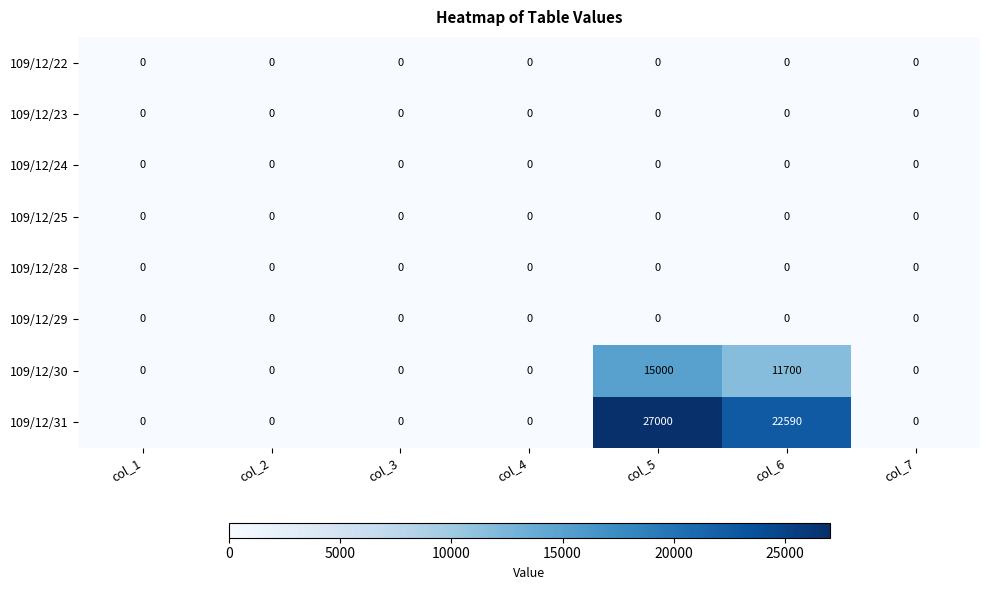

Count the number of categories in the chart.

7